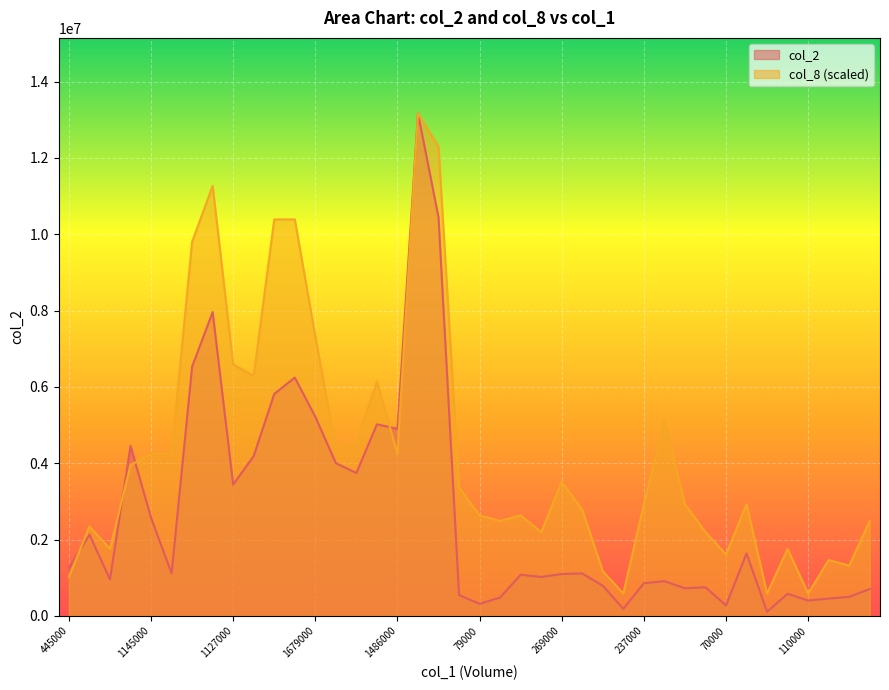

How many interior local peaks does the col_2 series have?

12